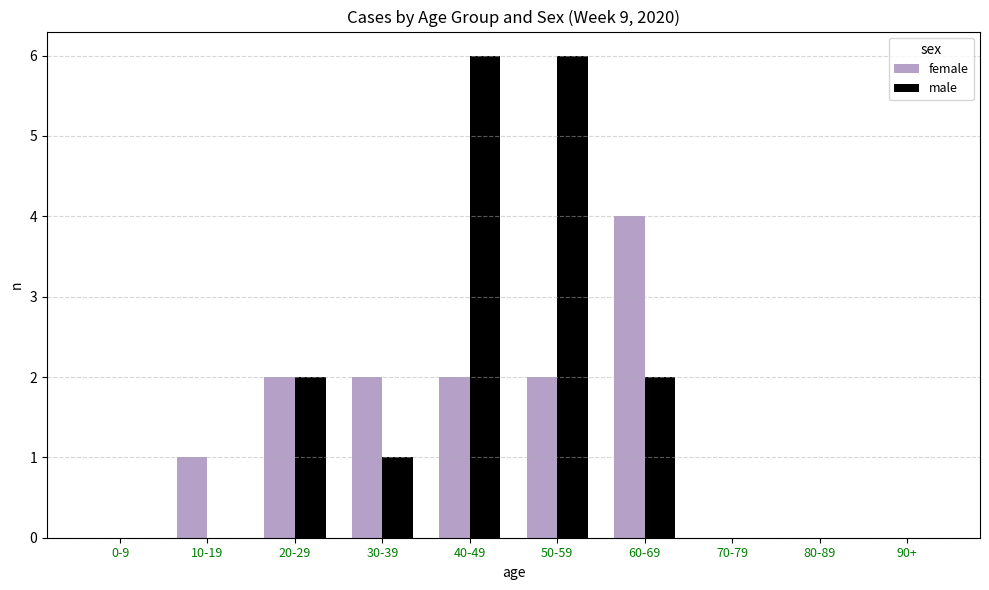

How many groups of bars are there?

10